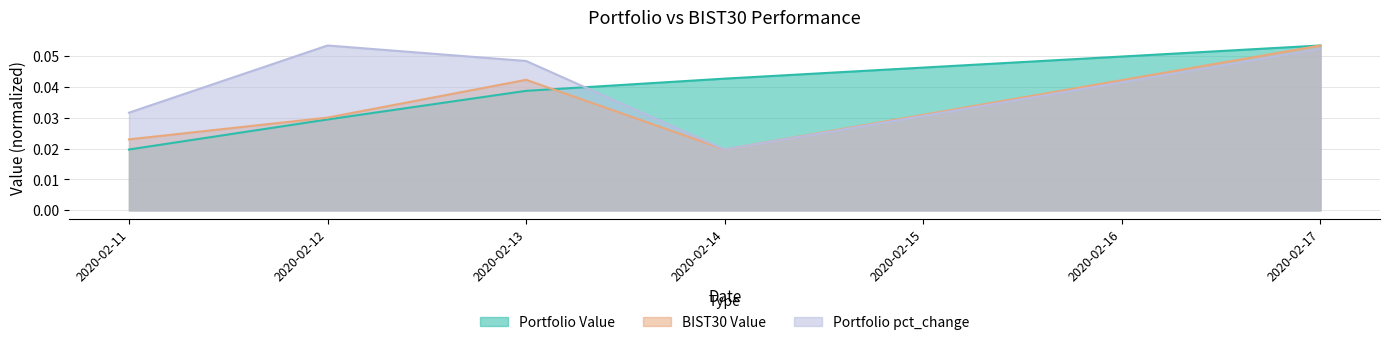

What is the total value across all series at 2020-02-11?

0.1